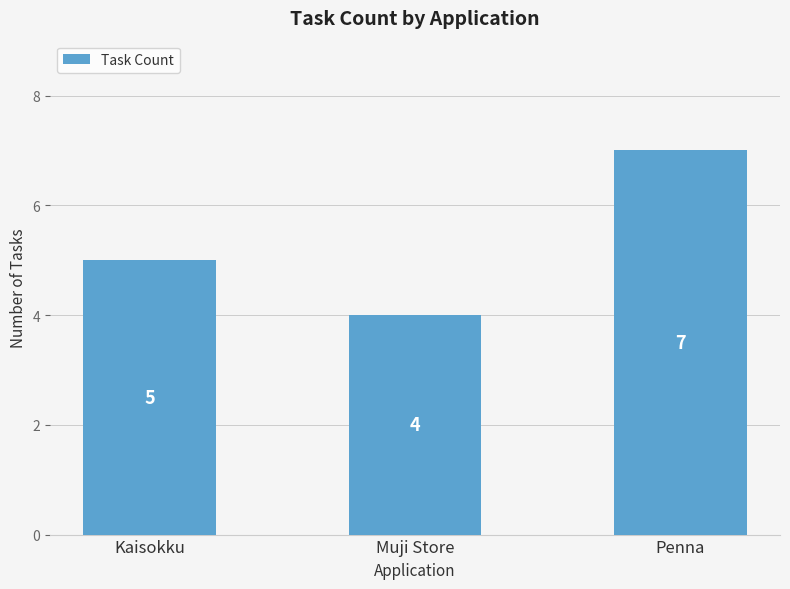

Are the bars grouped side by side (vs. stacked)?

No